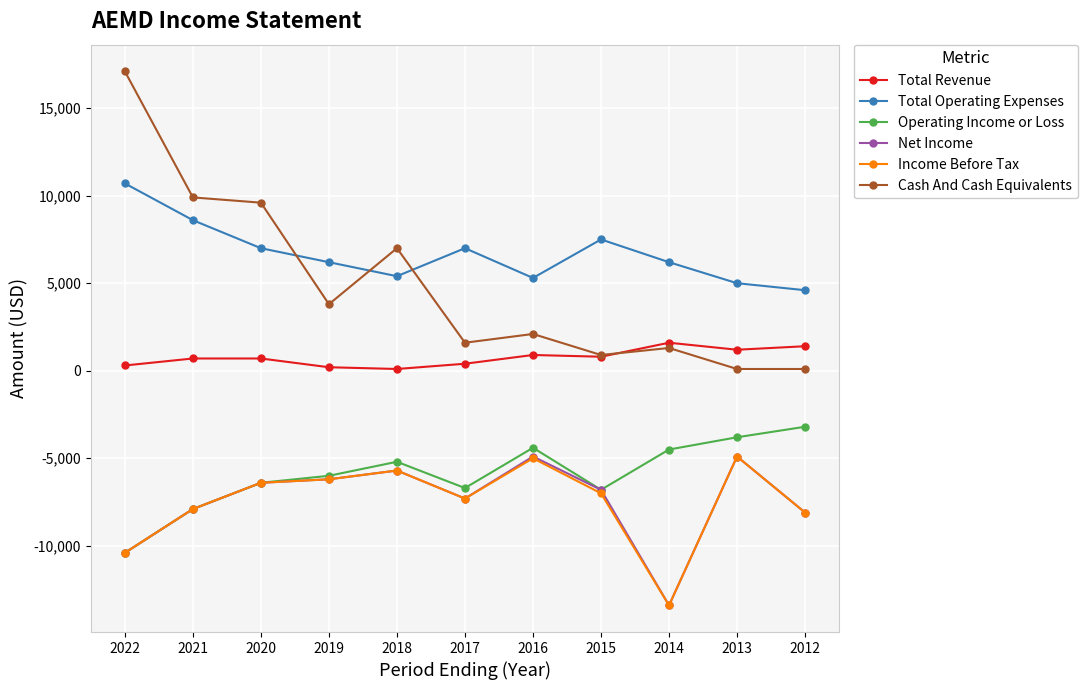

How many categories are shown in the chart?

11